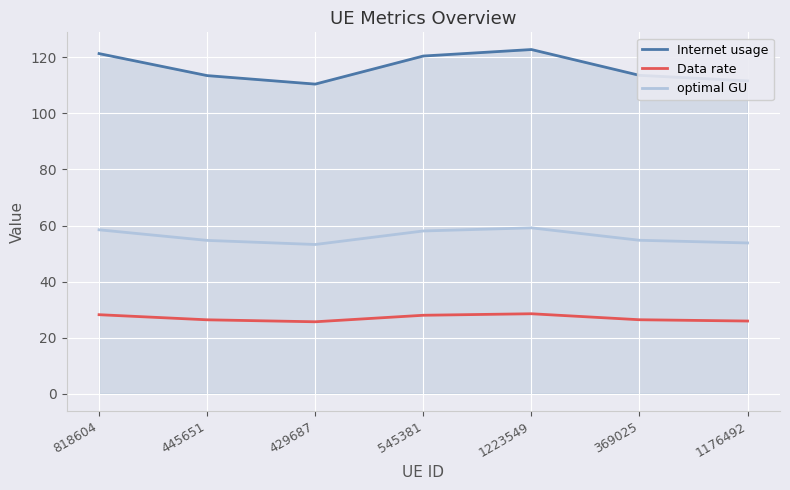

True or false: Data rate and Internet usage cross at least once.

False